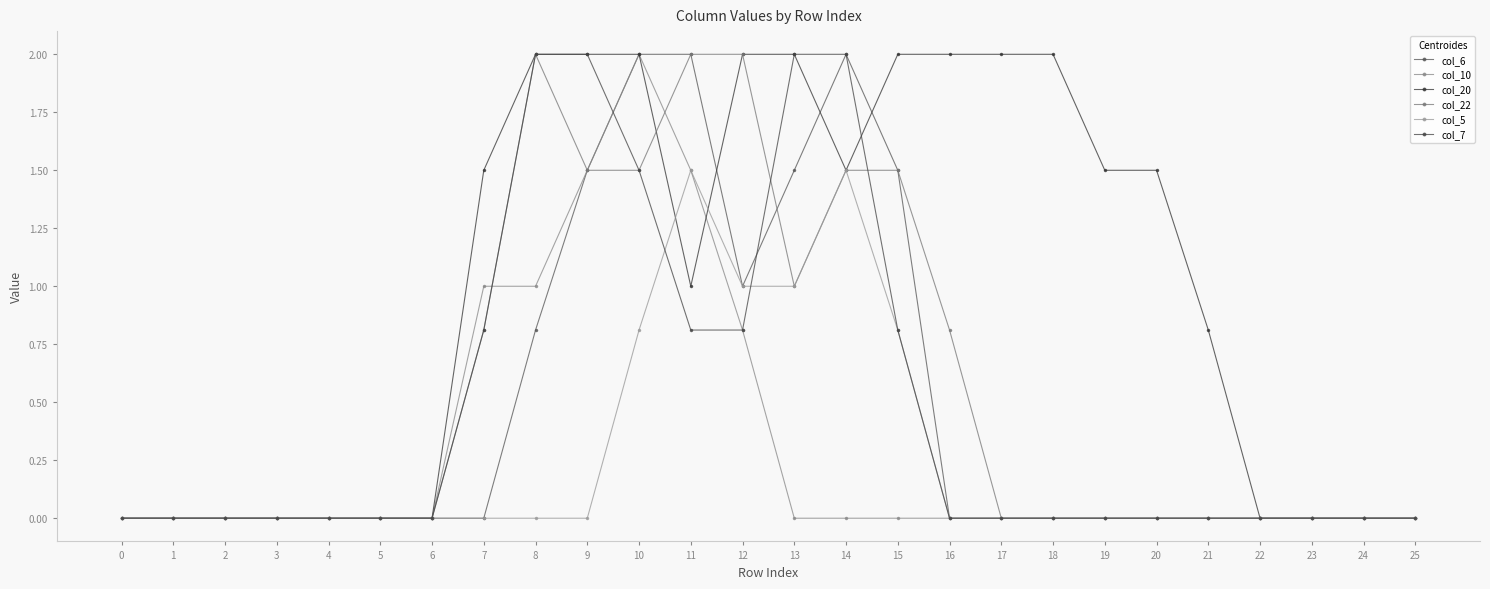

True or false: col_5 and col_6 intersect in this chart.

False